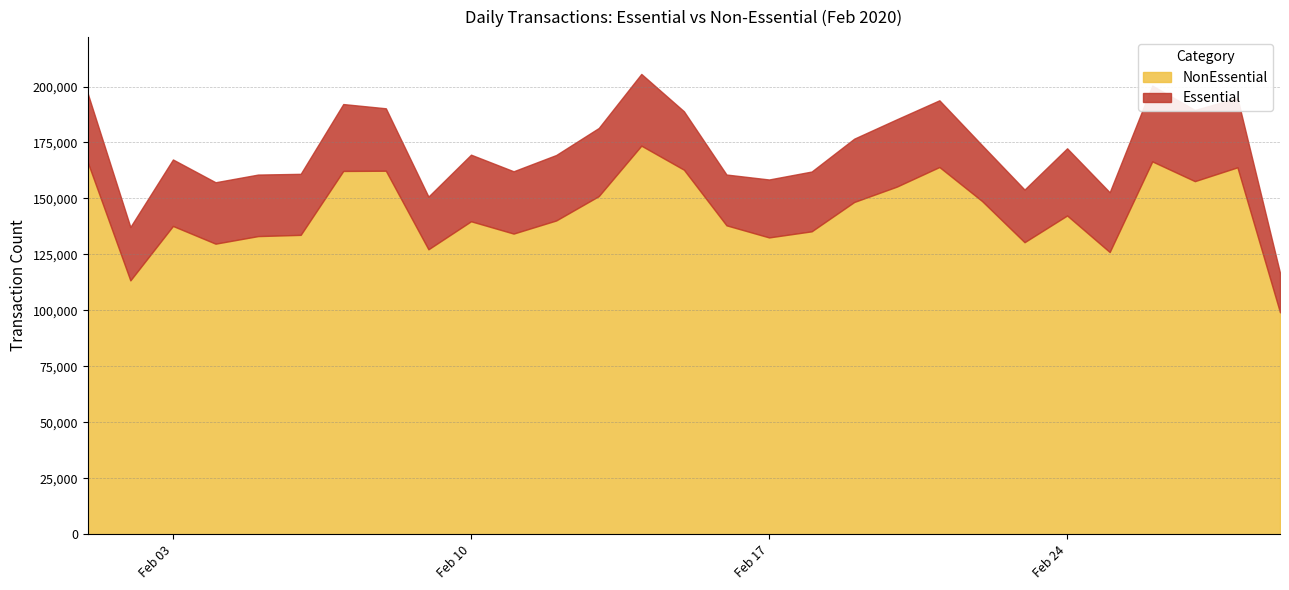

In NonEssential, how many points are lower than both neighbors (excluding endpoints)?

8